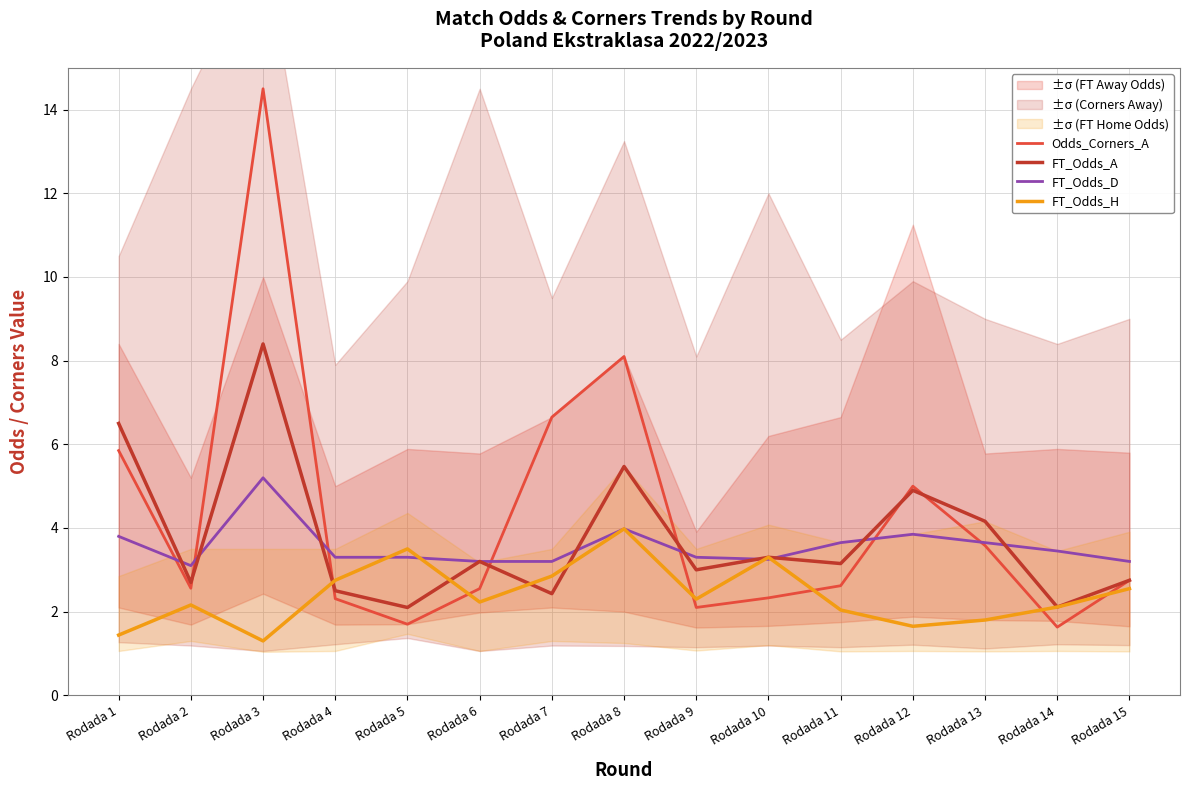

Where do FT_Odds_D and FT_Odds_A first cross each other?

Rodada 1 and Rodada 2